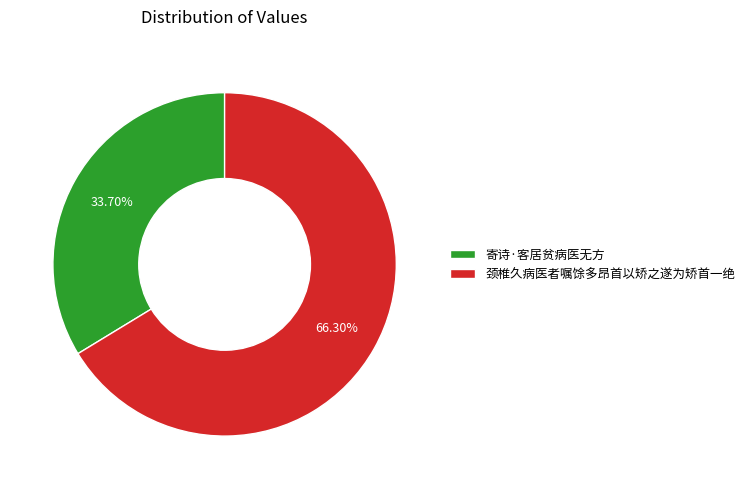

To the nearest percent, what is the difference between the 颈椎久病医者嘱馀多昂首以矫之遂为矫首一绝 and 寄诗·客居贫病医无方 slice percentages?

33%